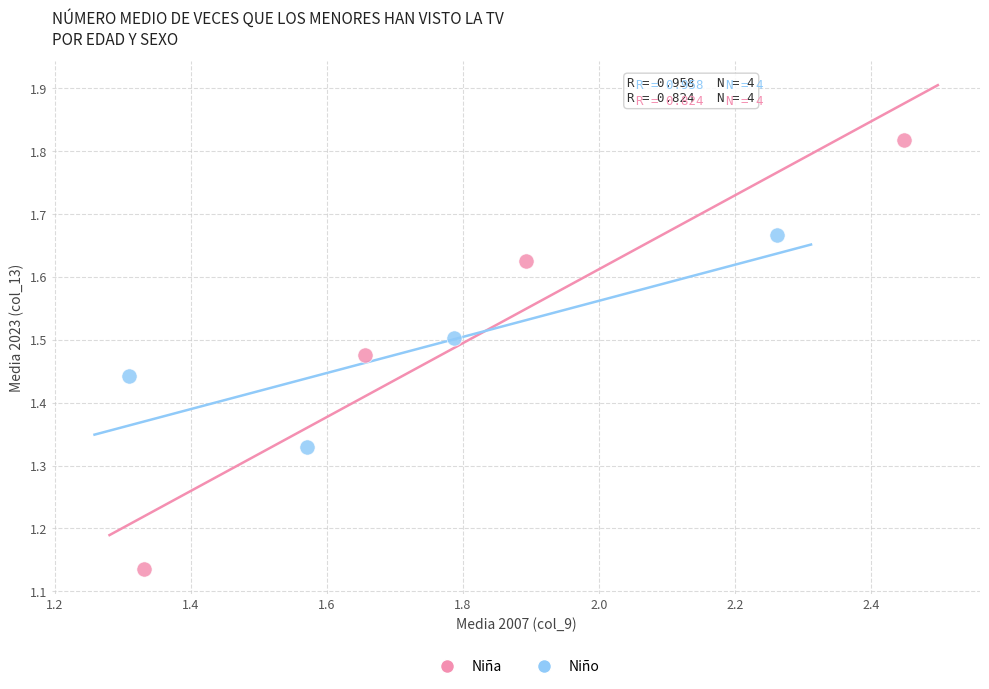

Which series contains the highest Y value?

Niña